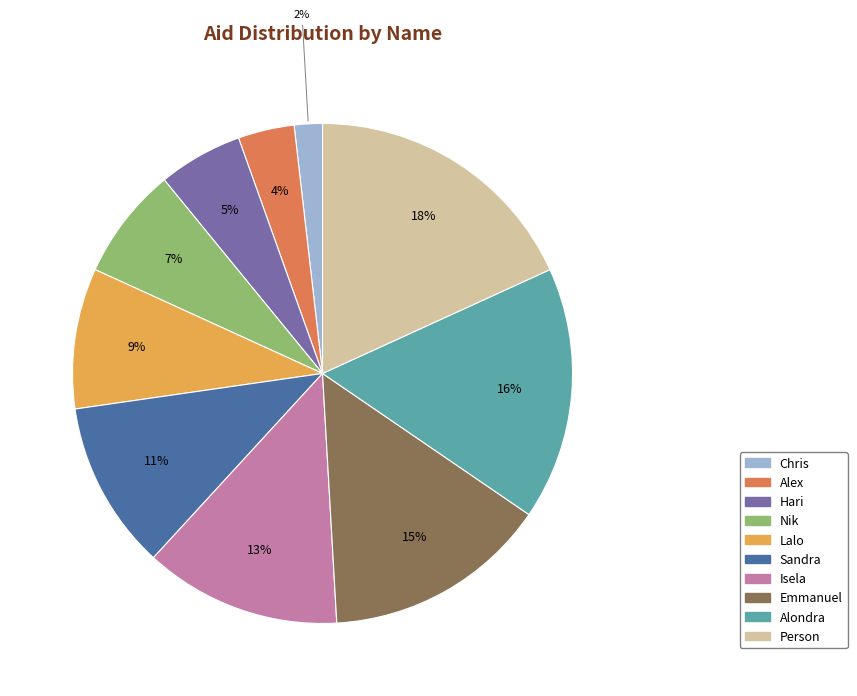

How many segments does this pie chart have?

10